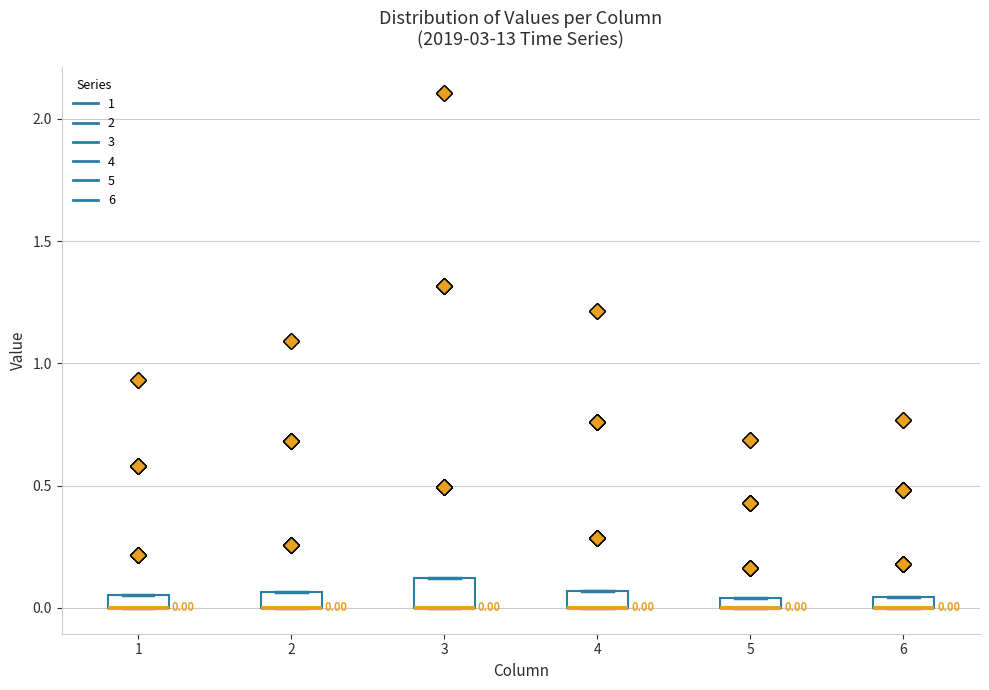

Which box is the tallest, from its lower edge to its upper edge?

3